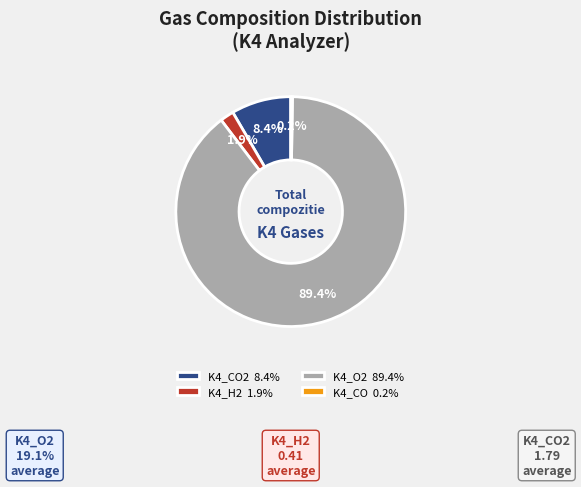

Is K4_H2 1.9% the majority of the pie?

No